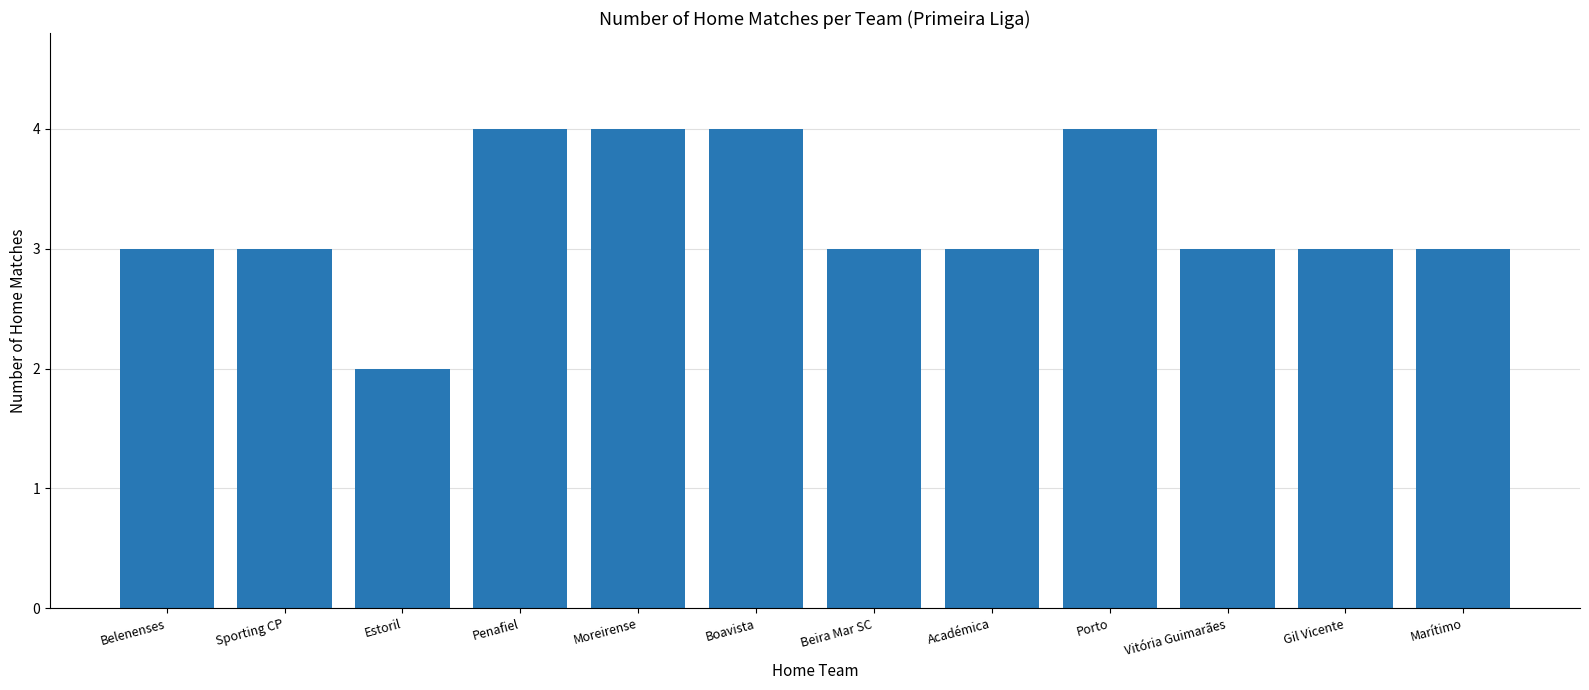

How many distinct data groups are displayed?

1